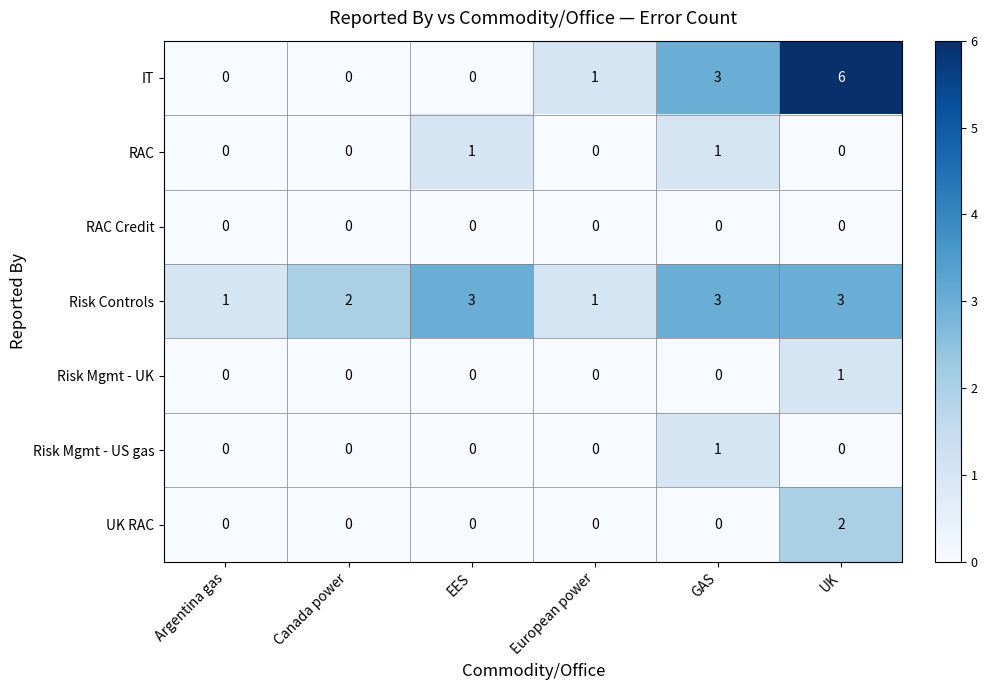

The RAC Credit series shows 0 at GAS. True or false?

True